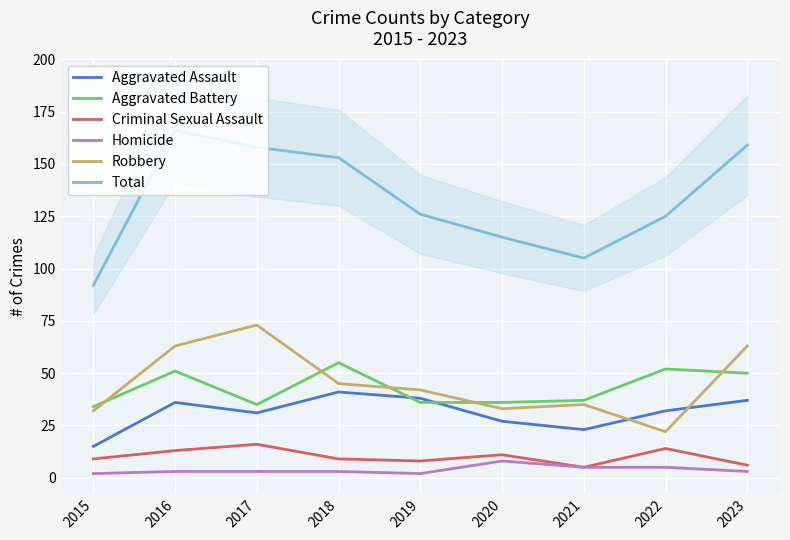

Between 2016 and 2022, which series saw the biggest shift?

Robbery